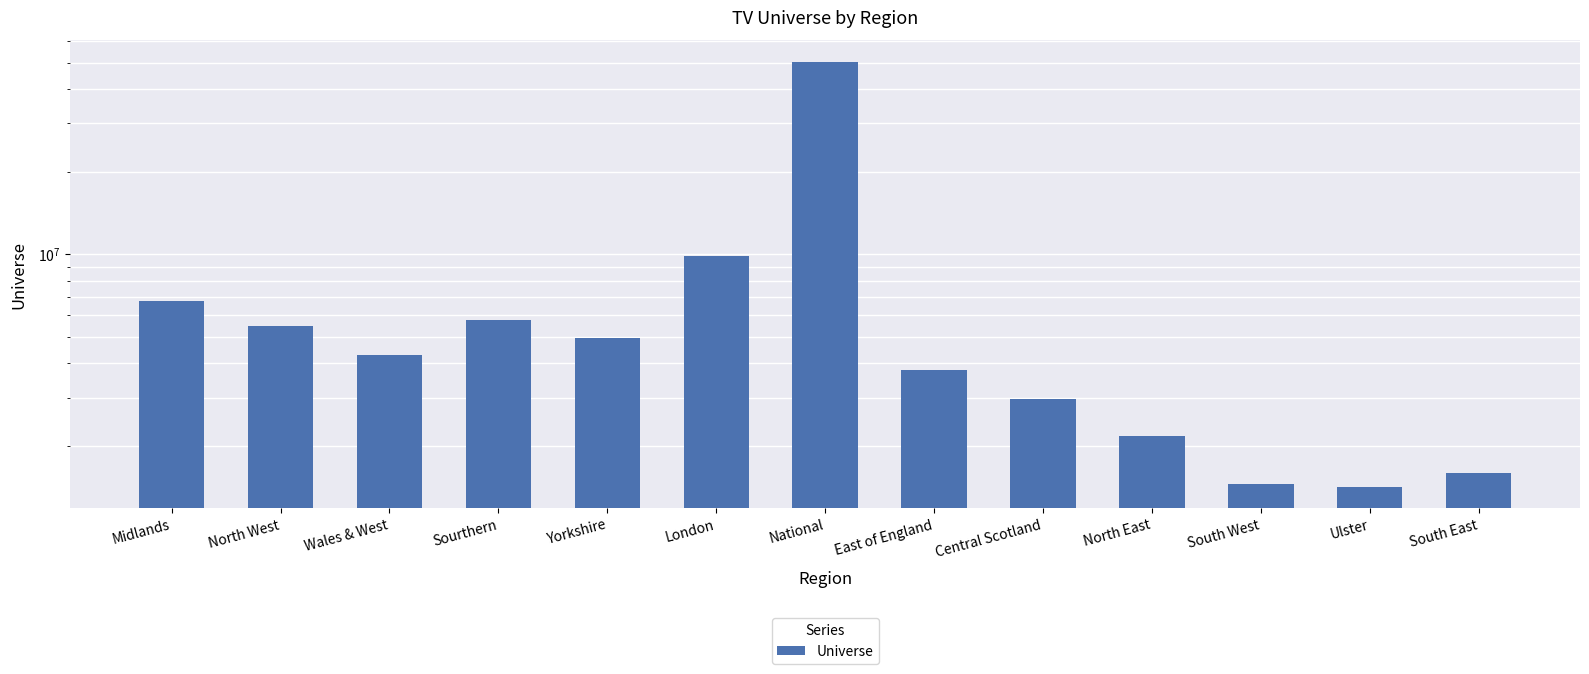

The value at Midlands is 10081171. True or false?

False